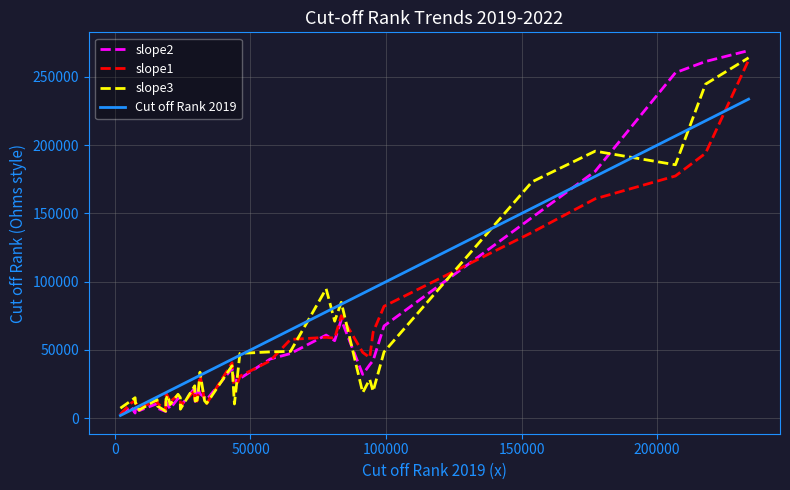

Does the chart have visible grid lines?

Yes